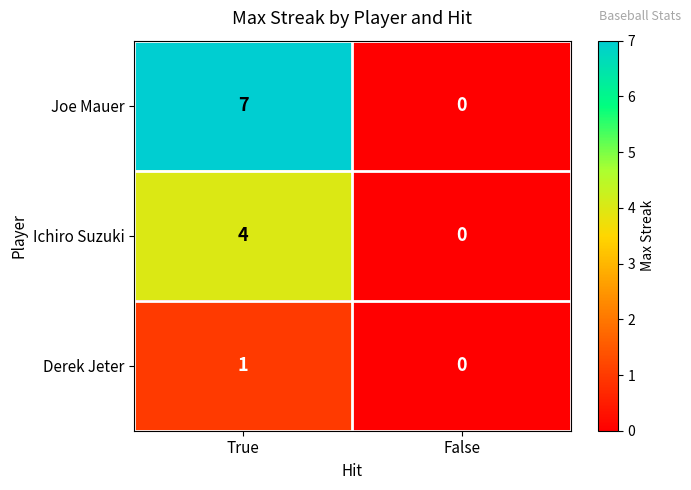

List the series in order of their peak value, highest first.

Joe Mauer, Ichiro Suzuki, Derek Jeter